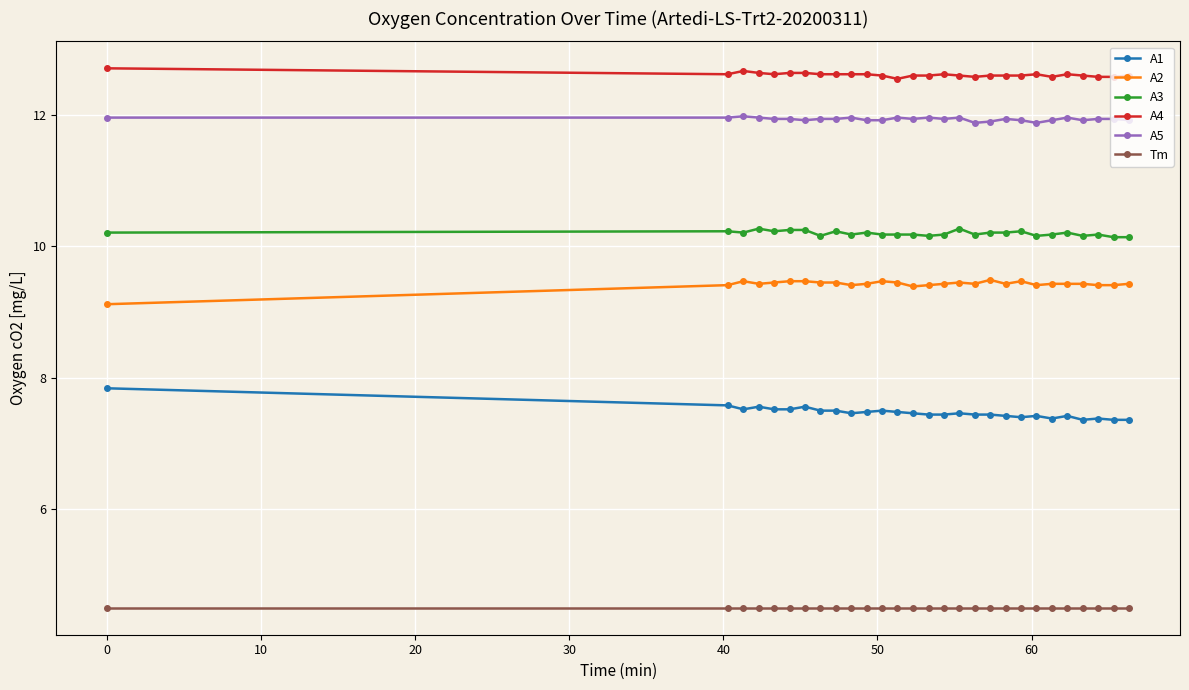

Count the A1 values in the range 7 to 8.

28